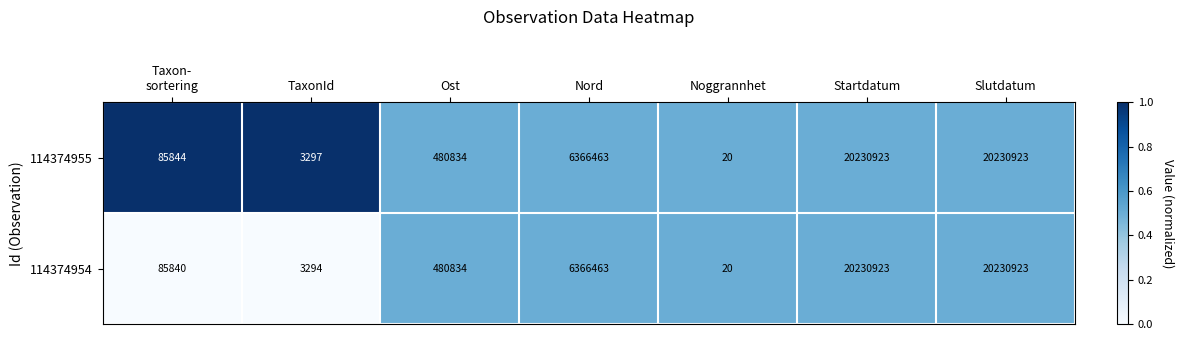

Rank the series by their average value, from highest to lowest.

114374955, 114374954